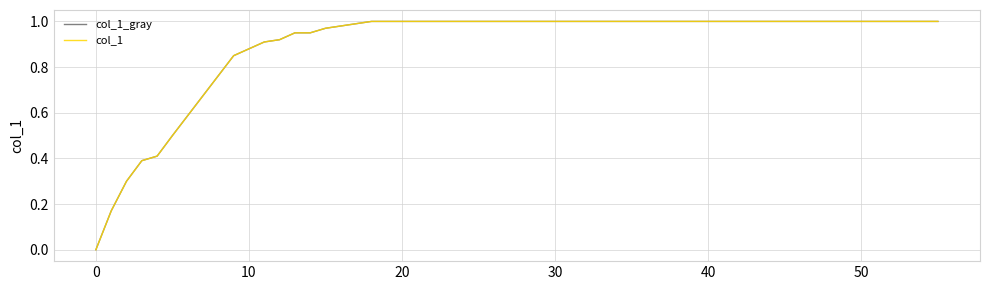

Does the chart display data point markers on the line(s)?

No